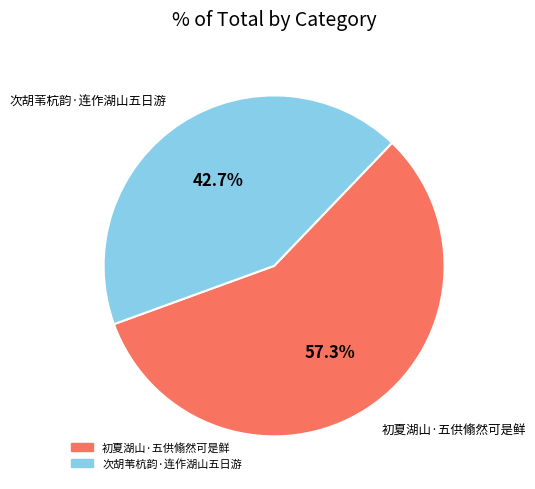

Is it true that 初夏湖山·五供翛然可是鲜 is 57% of the pie?

True